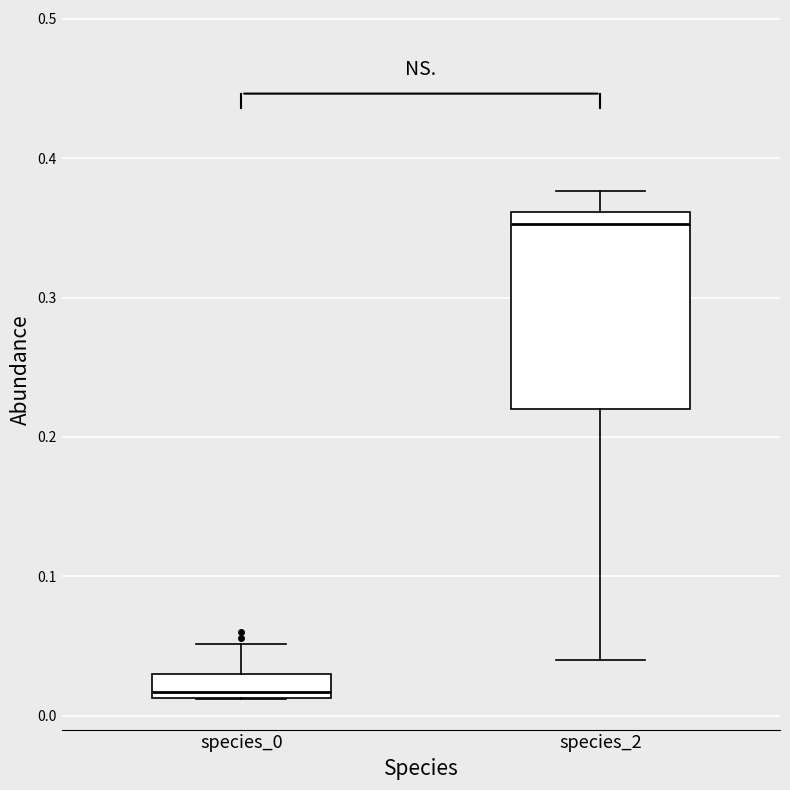

Reading left to right, read every box against the y-axis: the position of its median line, the range the box covers, and the ends of its whiskers. The values are not printed on the chart, so give them approximately, as read against the axis.

species_0: median 0.02, box 0.01 to 0.03, whiskers 0.01 to 0.05
species_2: median 0.35, box 0.22 to 0.36, whiskers 0.04 to 0.38